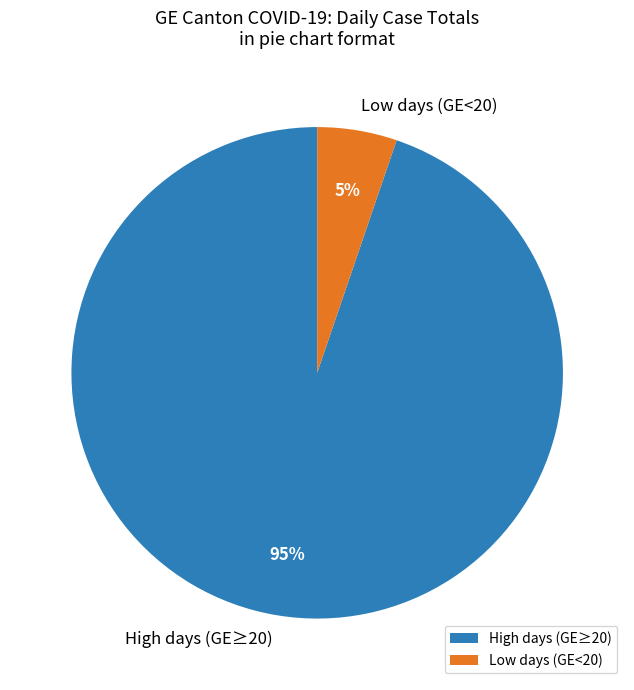

The High days (GE≥20) slice represents 83% of the pie. True or false?

False